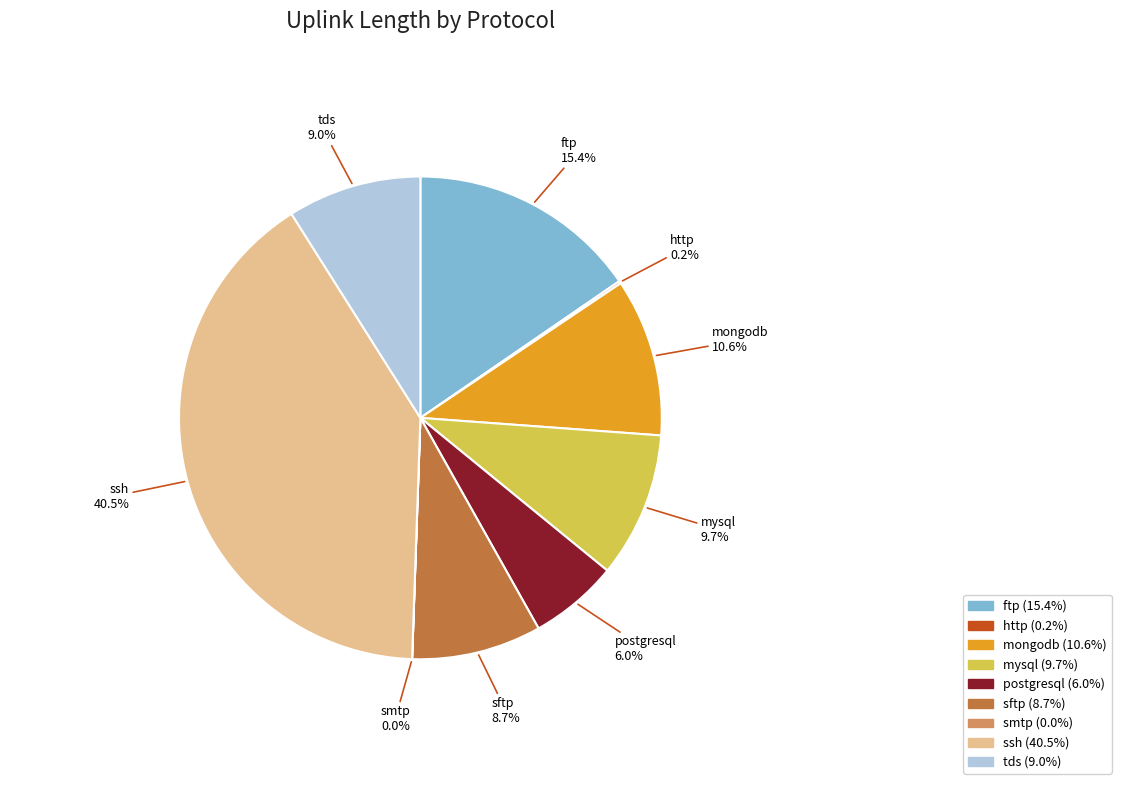

Does ssh represent more than half of the total?

No